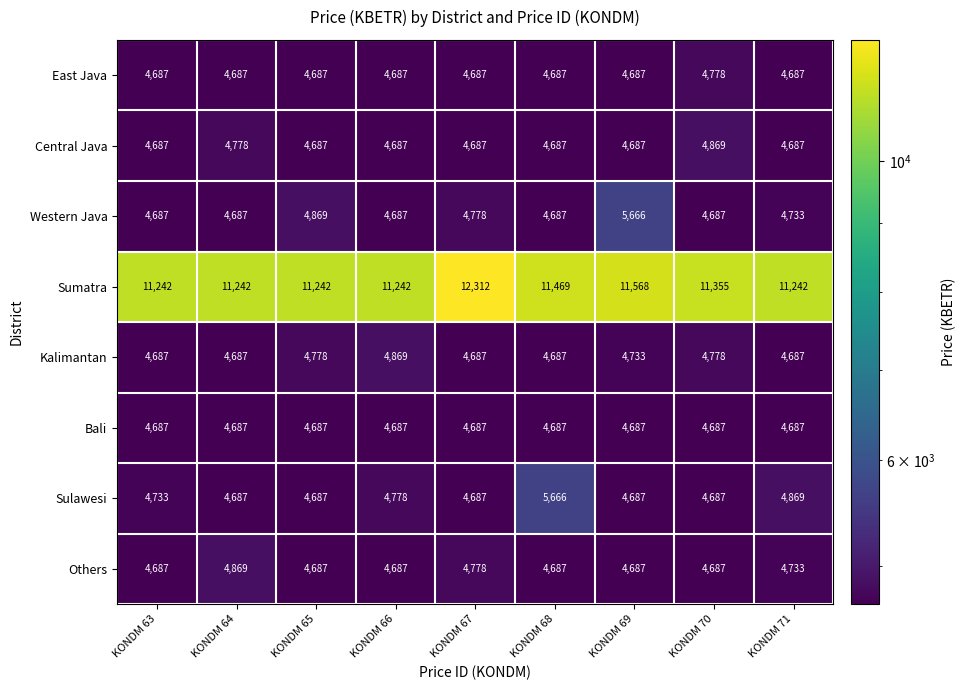

Read the Sulawesi value at KONDM 65, to the nearest 10.

4690